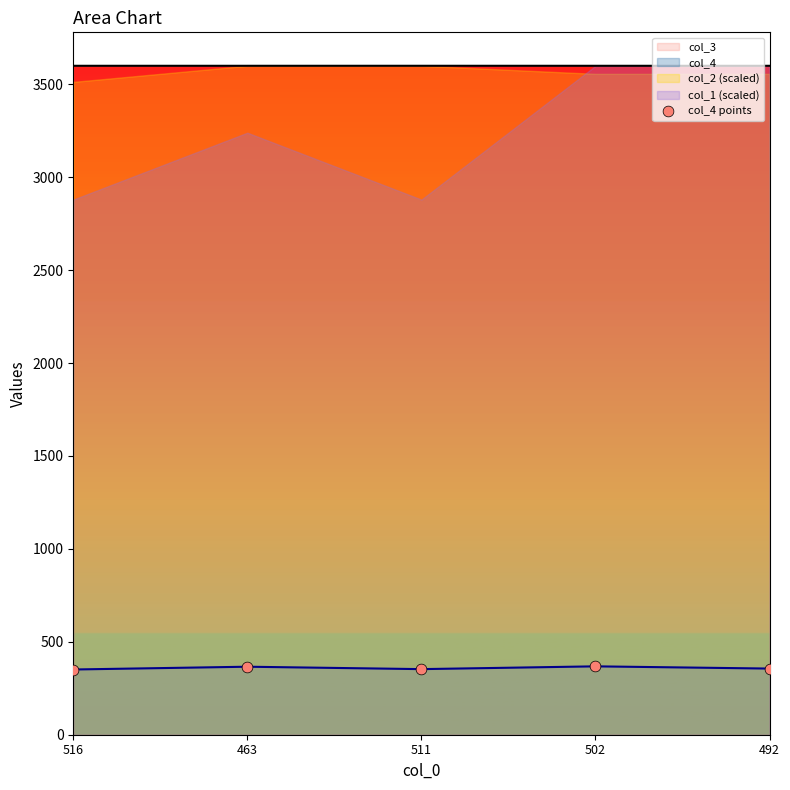

Approximately how many times larger is the value at 463 compared to 511?

1.0